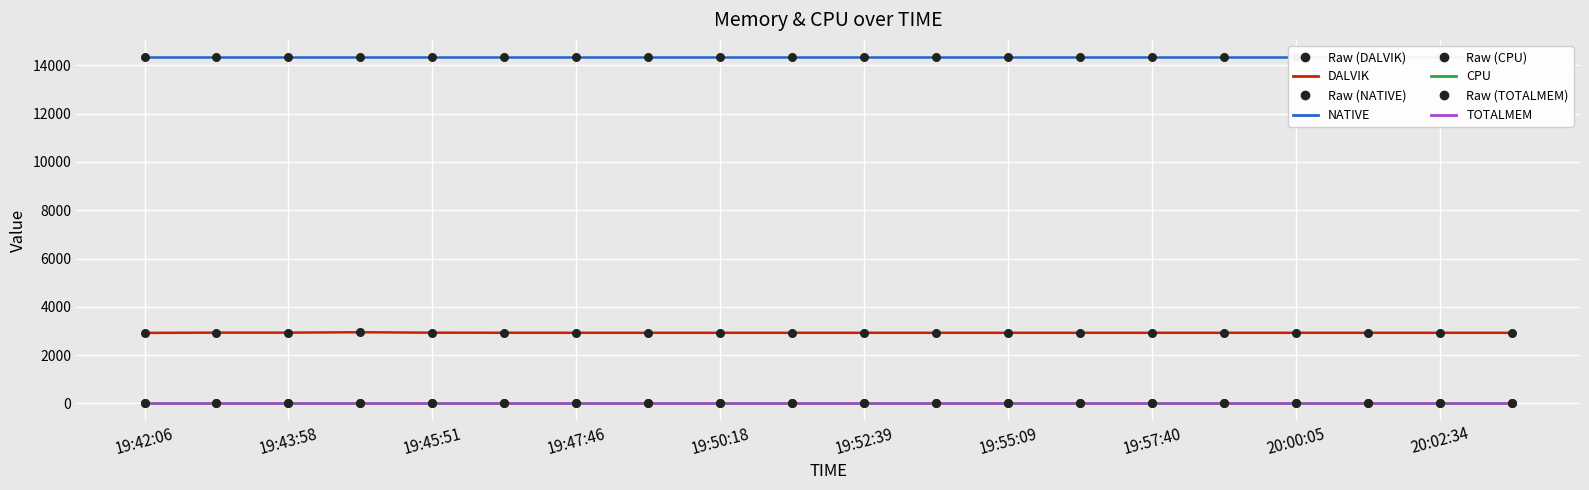

At which category is the sum across all series the highest?

19:47:46